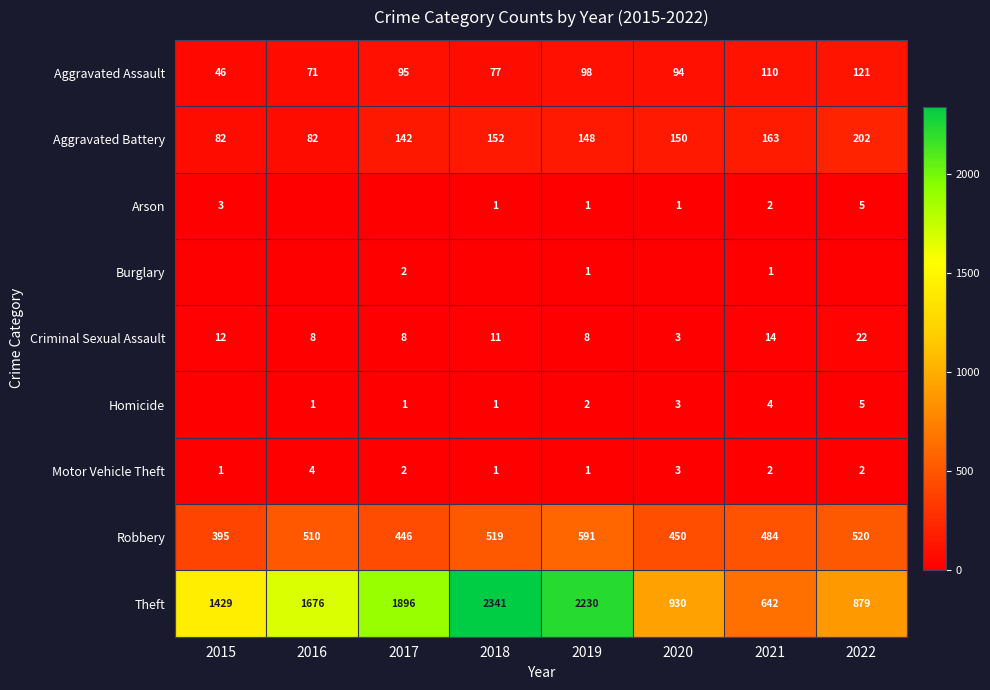

What value does the Criminal Sexual Assault series have at 2016, to the nearest 5?

10